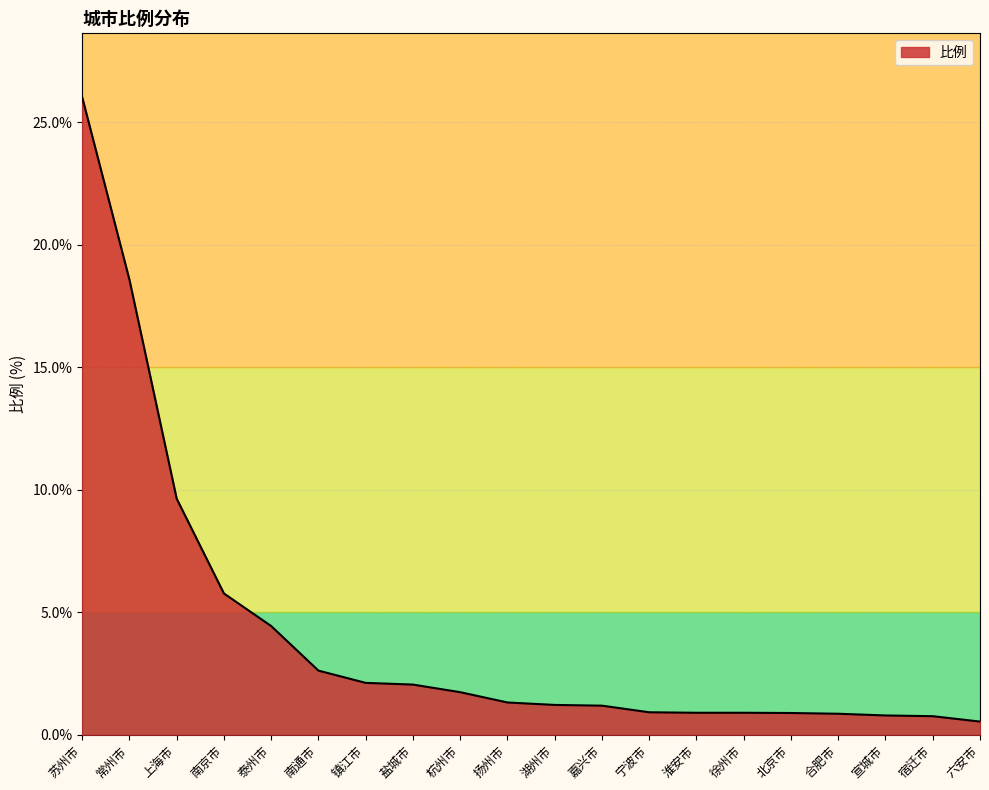

True or false: the data shows 2.6 at 南通市.

True